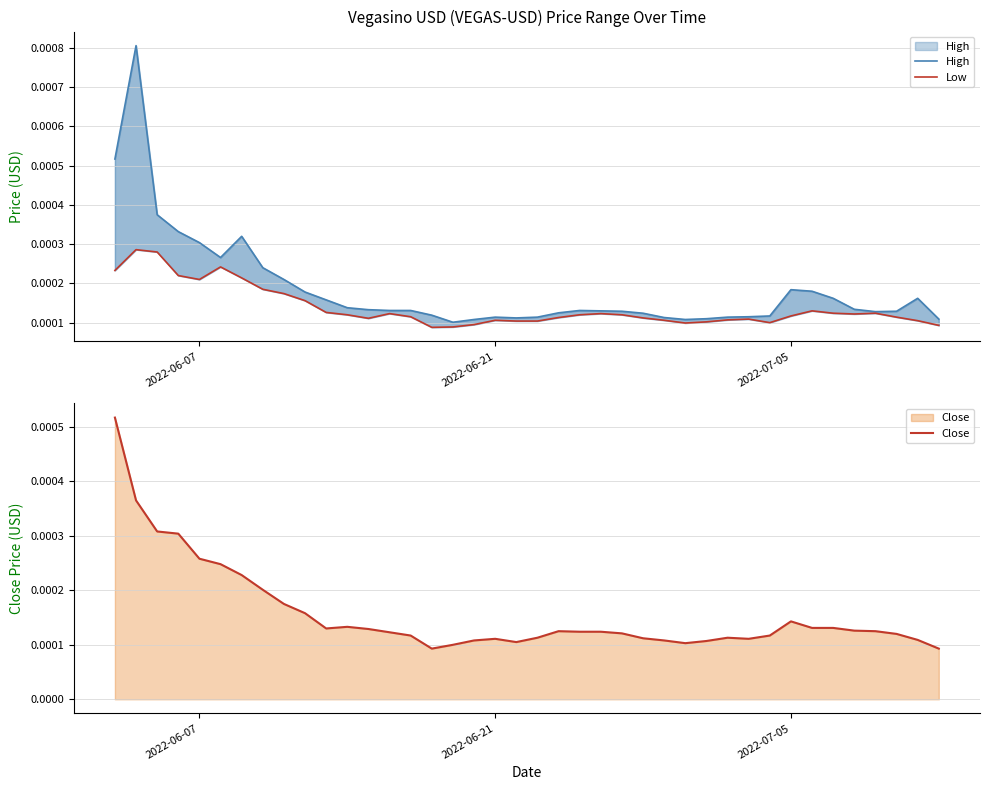

True or false: Low and High cross at least once.

False